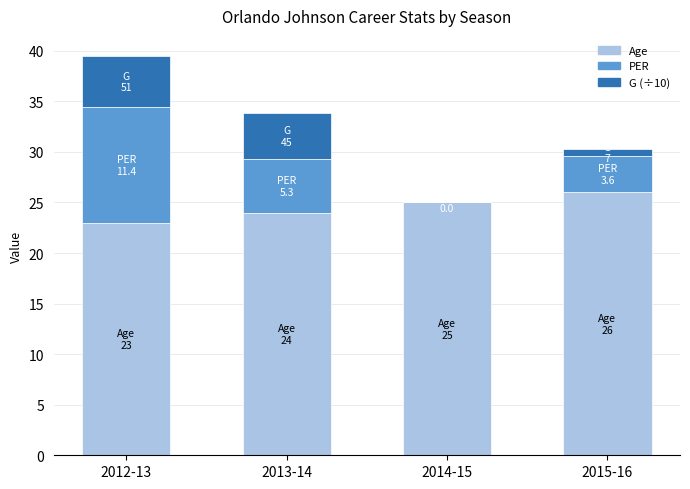

Which category has the highest value in the Age series?

2015-16